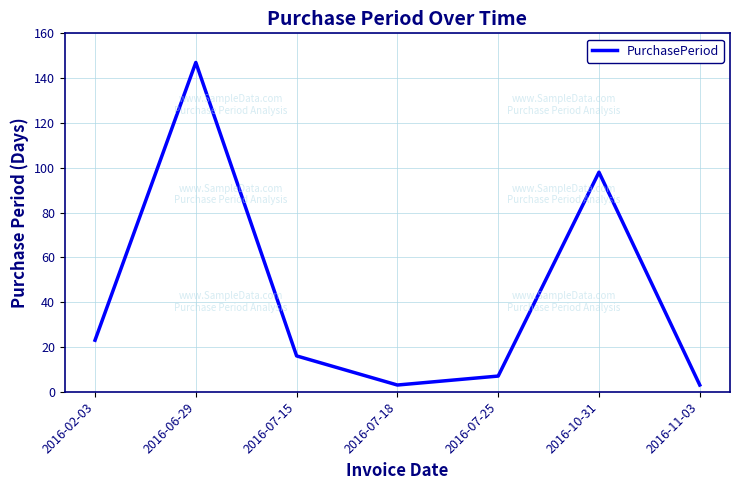

What is the greatest value displayed?

147